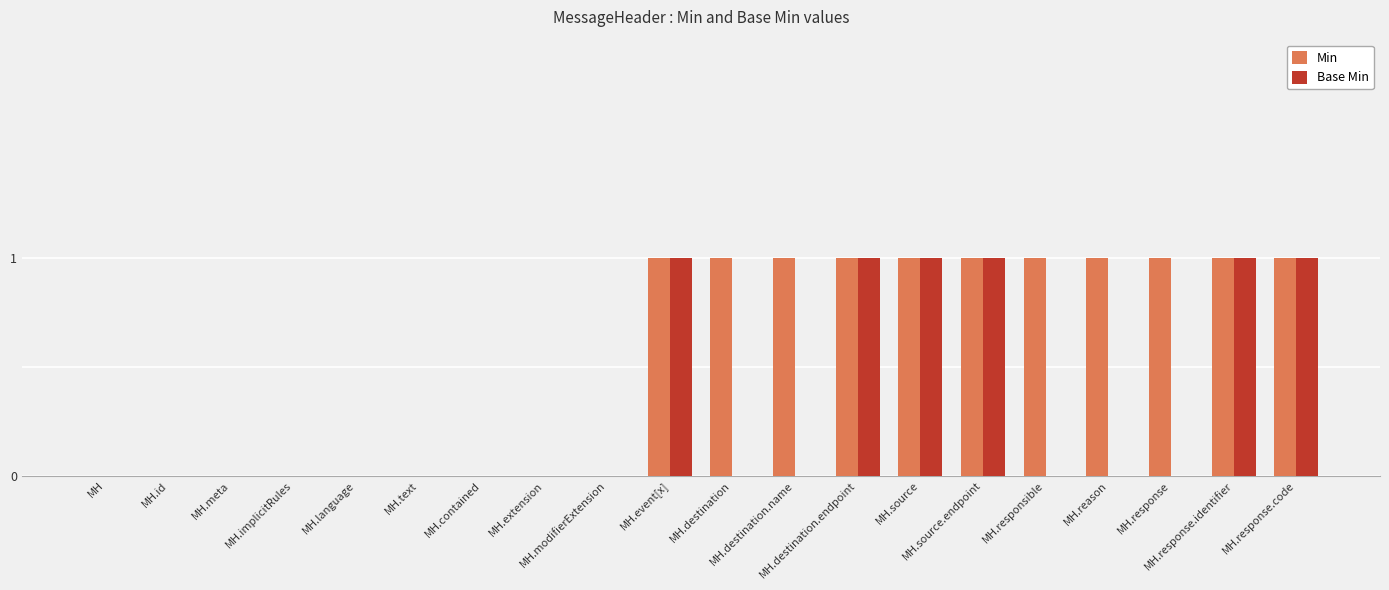

Are the bars grouped side by side (vs. stacked)?

Yes